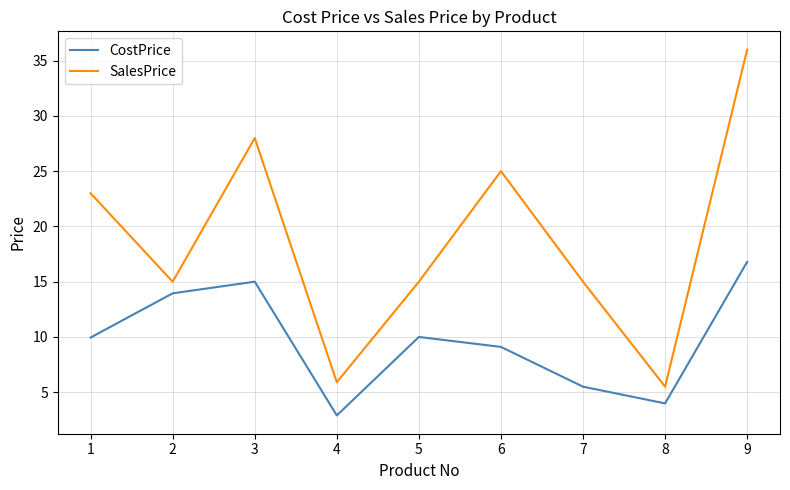

True or false: CostPrice and SalesPrice intersect in this chart.

False